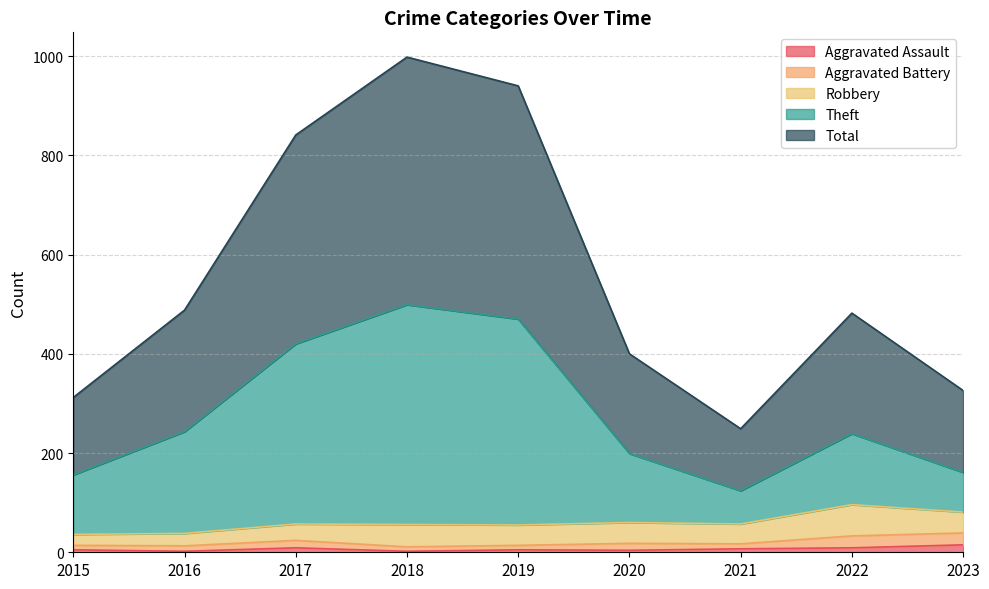

The Aggravated Assault series shows 9 at 2017. True or false?

True